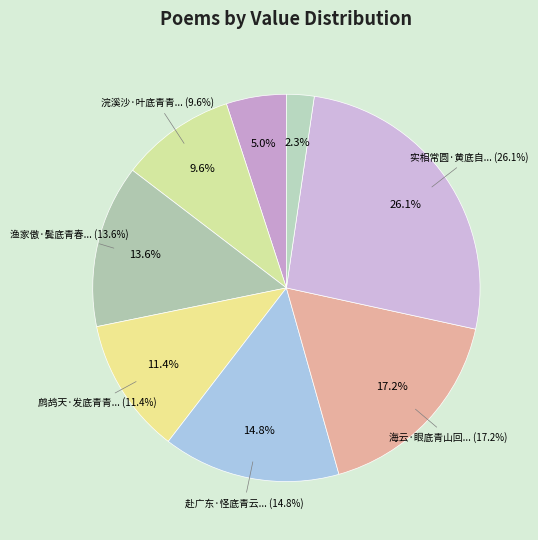

Between 渔家傲·鬓底青春留不住 and 实相常圆·黄底自黄青底青, which is larger?

实相常圆·黄底自黄青底青